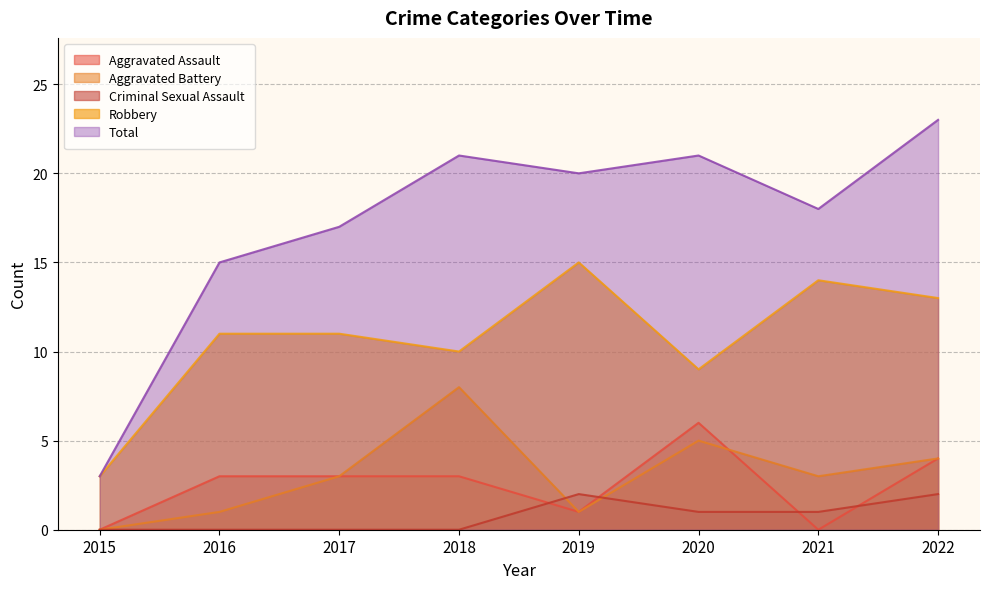

Is the value of Robbery at 2019 greater than the value of Criminal Sexual Assault at 2020?

Yes